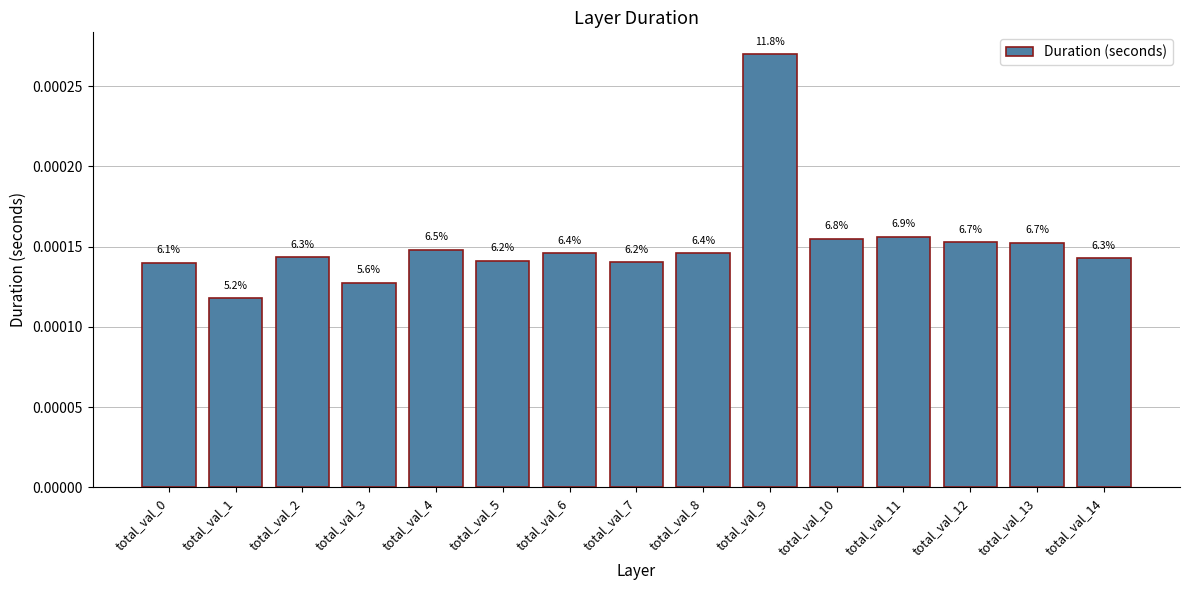

At which category does the chart reach its peak across all series?

total_val_9